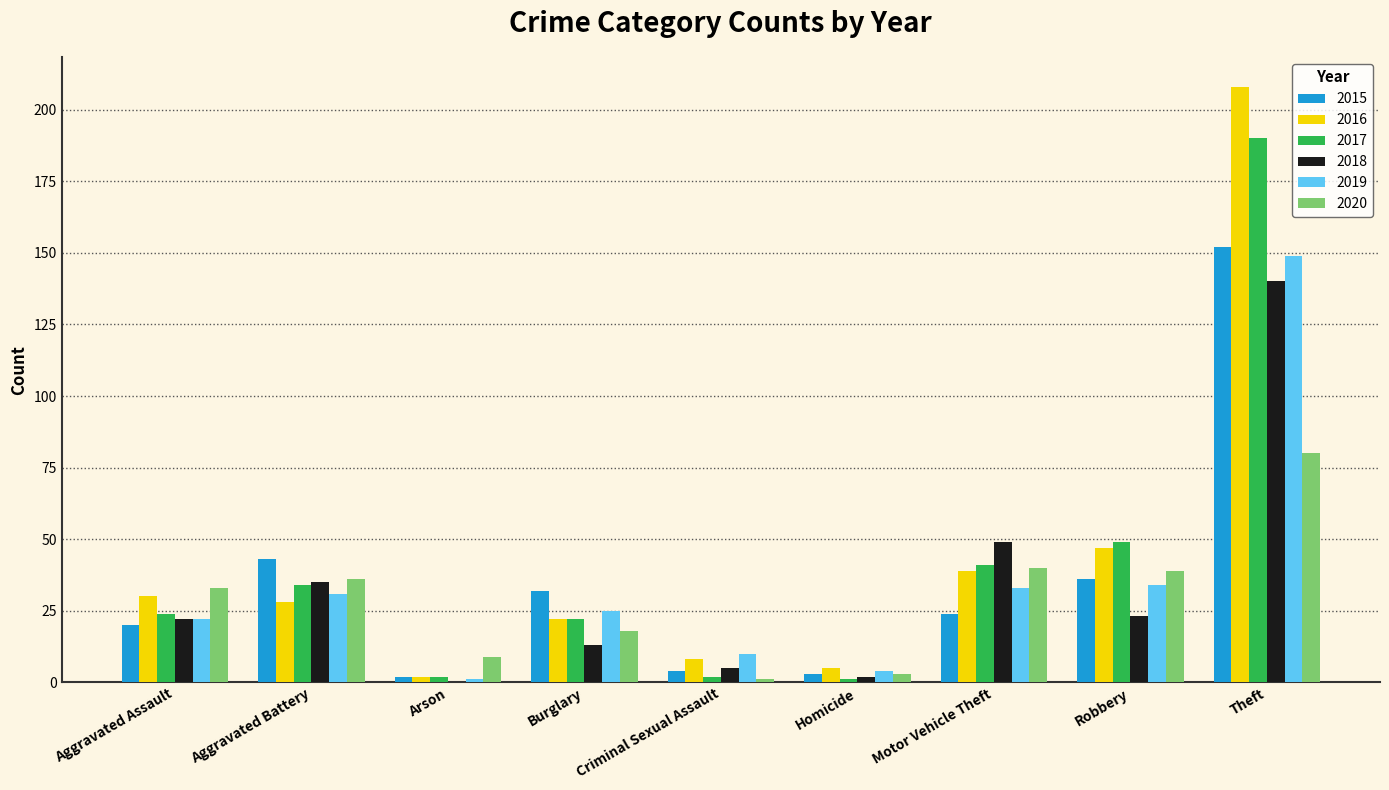

What is the greatest value displayed?

208